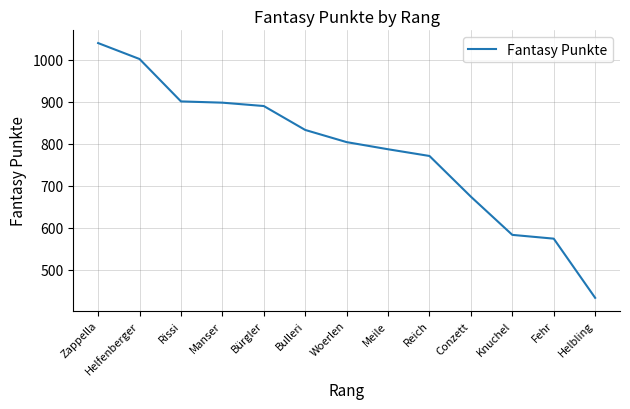

At which label is the value closest to 736?

Reich